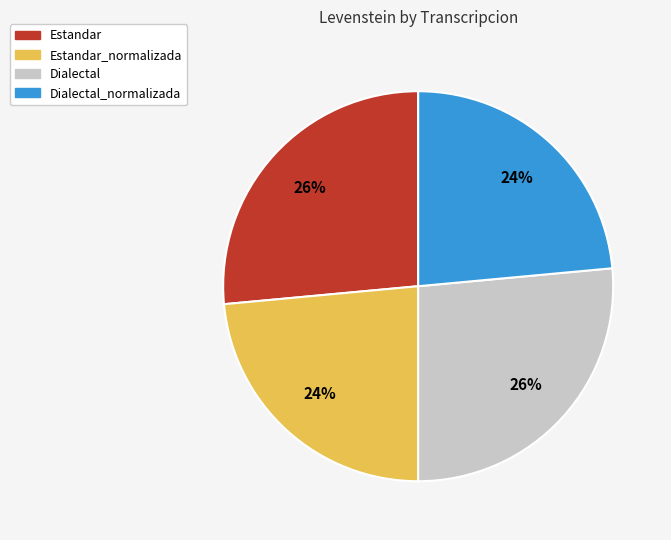

To the nearest percent, what is the average slice percentage?

25%